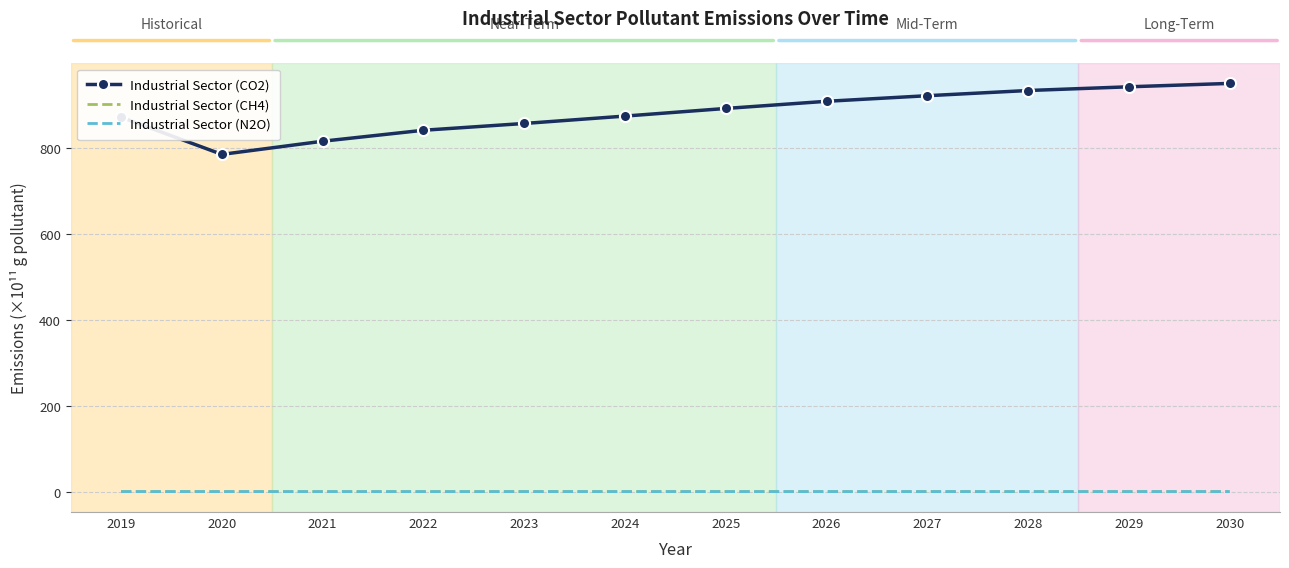

True or false: Industrial Sector (CO2) and Industrial Sector (N2O) cross at least once.

False